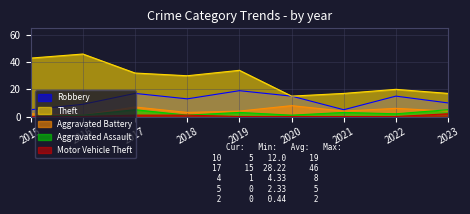

Reading right to left, list all the values displayed in this chart.

Robbery: 2023=10	2022=15	2021=5	2020=15	2019=19	2018=13	2017=17	2016=9	2015=5
Theft: 2023=17	2022=20	2021=17	2020=15	2019=34	2018=30	2017=32	2016=46	2015=43
Aggravated Battery: 2023=4	2022=6	2021=4	2020=8	2019=4	2018=3	2017=7	2016=1	2015=2
Aggravated Assault: 2023=5	2022=2	2021=3	2020=1	2019=3	2018=1	2017=5	2016=1	2015=0
Motor Vehicle Theft: 2023=2	2022=0	2021=0	2020=0	2019=0	2018=1	2017=1	2016=0	2015=0